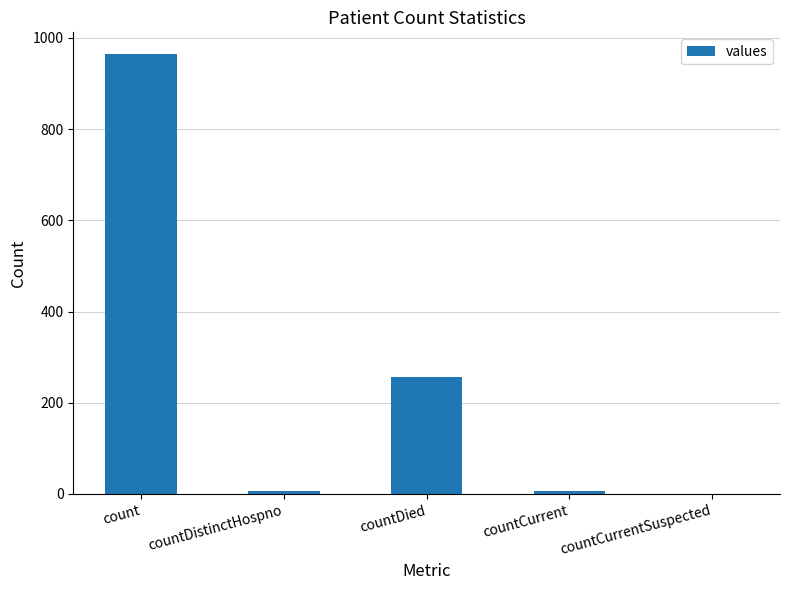

What is the sum of all values?

1232